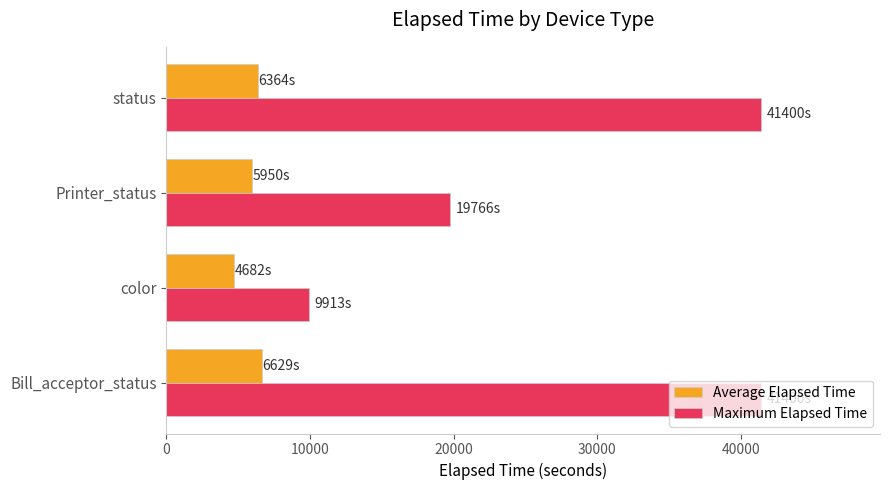

The Average Elapsed Time series shows 2956.5 at Bill_acceptor_status. True or false?

False